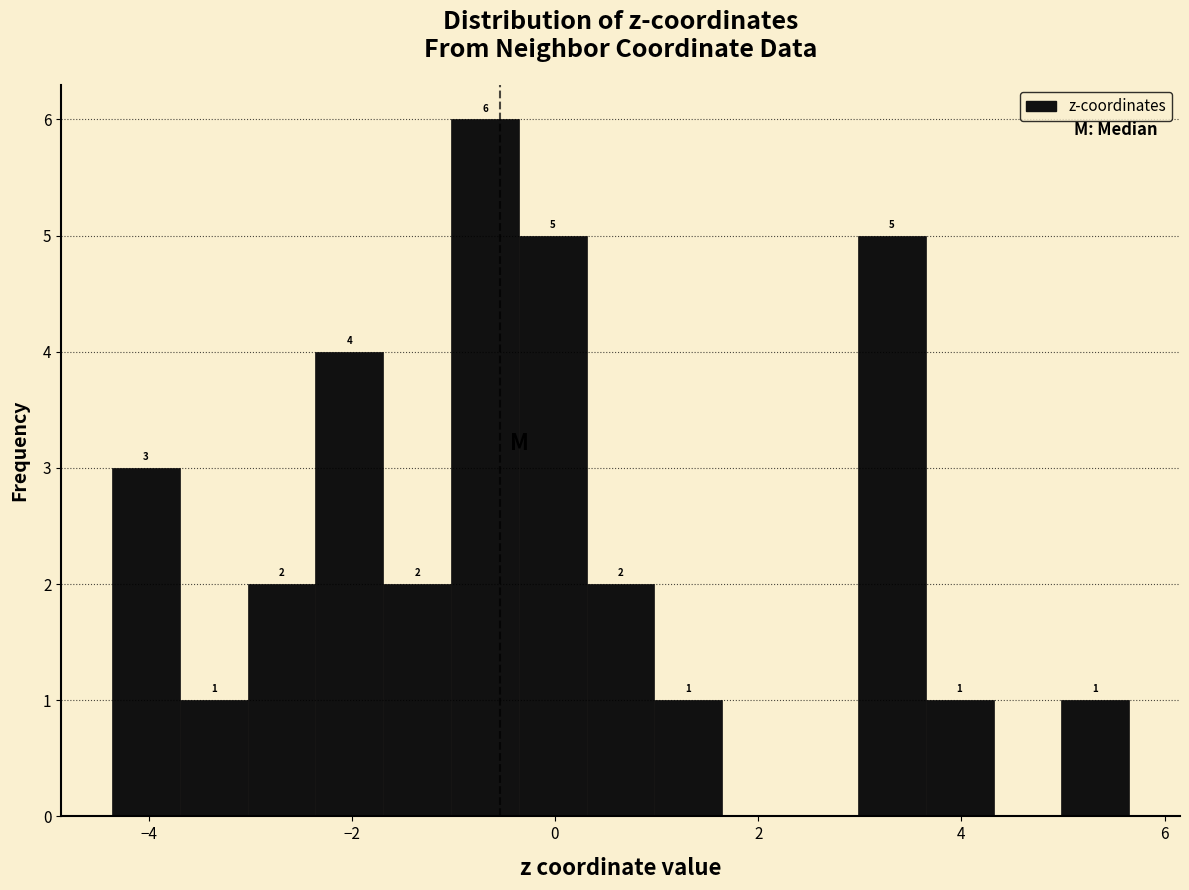

Around what value on the x-axis is the tallest bar? Give the approximate position of its centre, as read against the axis.

-0.6